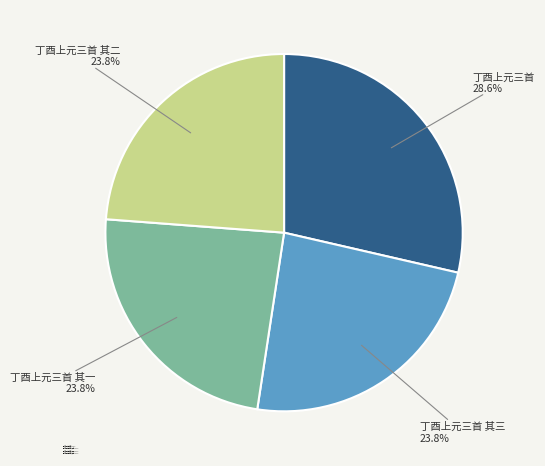

What is the ratio of the value at 丁酉上元三首 其二 to the value at 丁酉上元三首 其三?

1.0